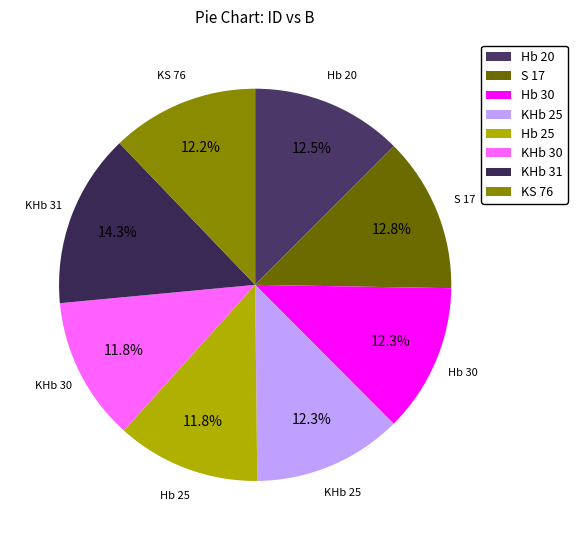

Is the sum of KS 76 and Hb 20 greater than half?

No